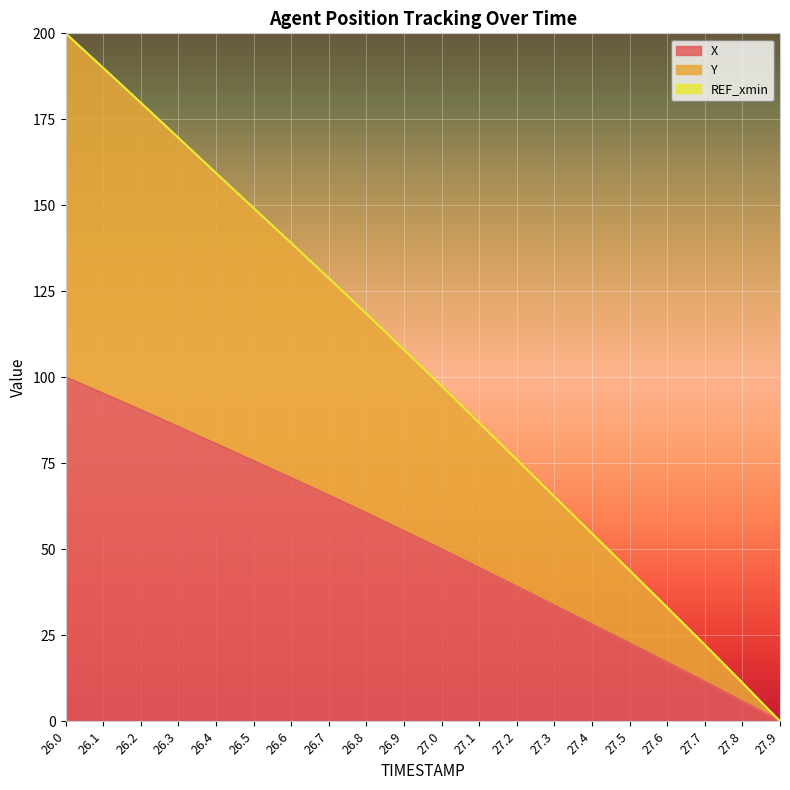

What is the difference between the X values at 26.3 and 27.8?

79.8